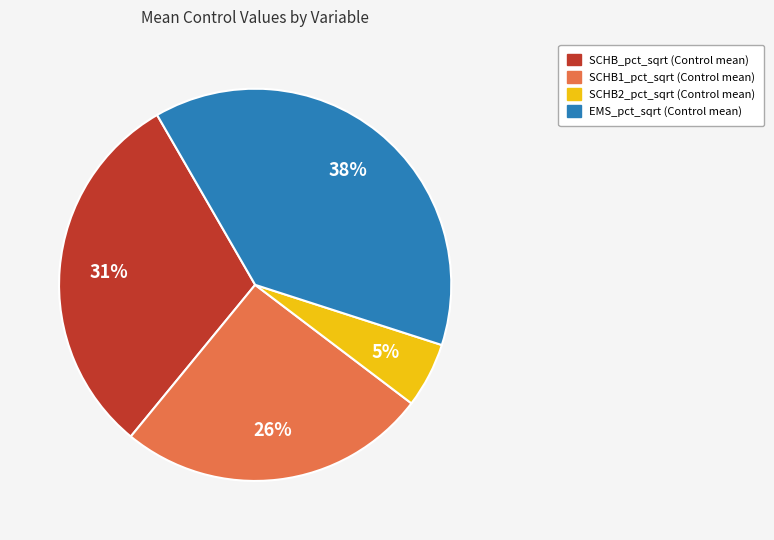

Is there any slice that represents more than half of the pie?

No